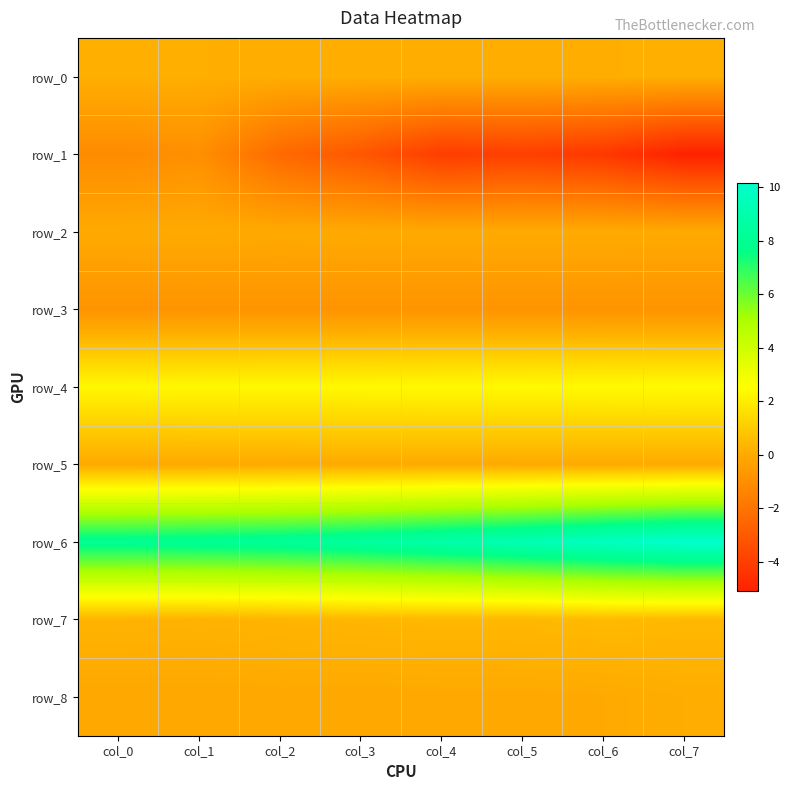

The value of row_0 at col_4 is 0.1. True or false?

True